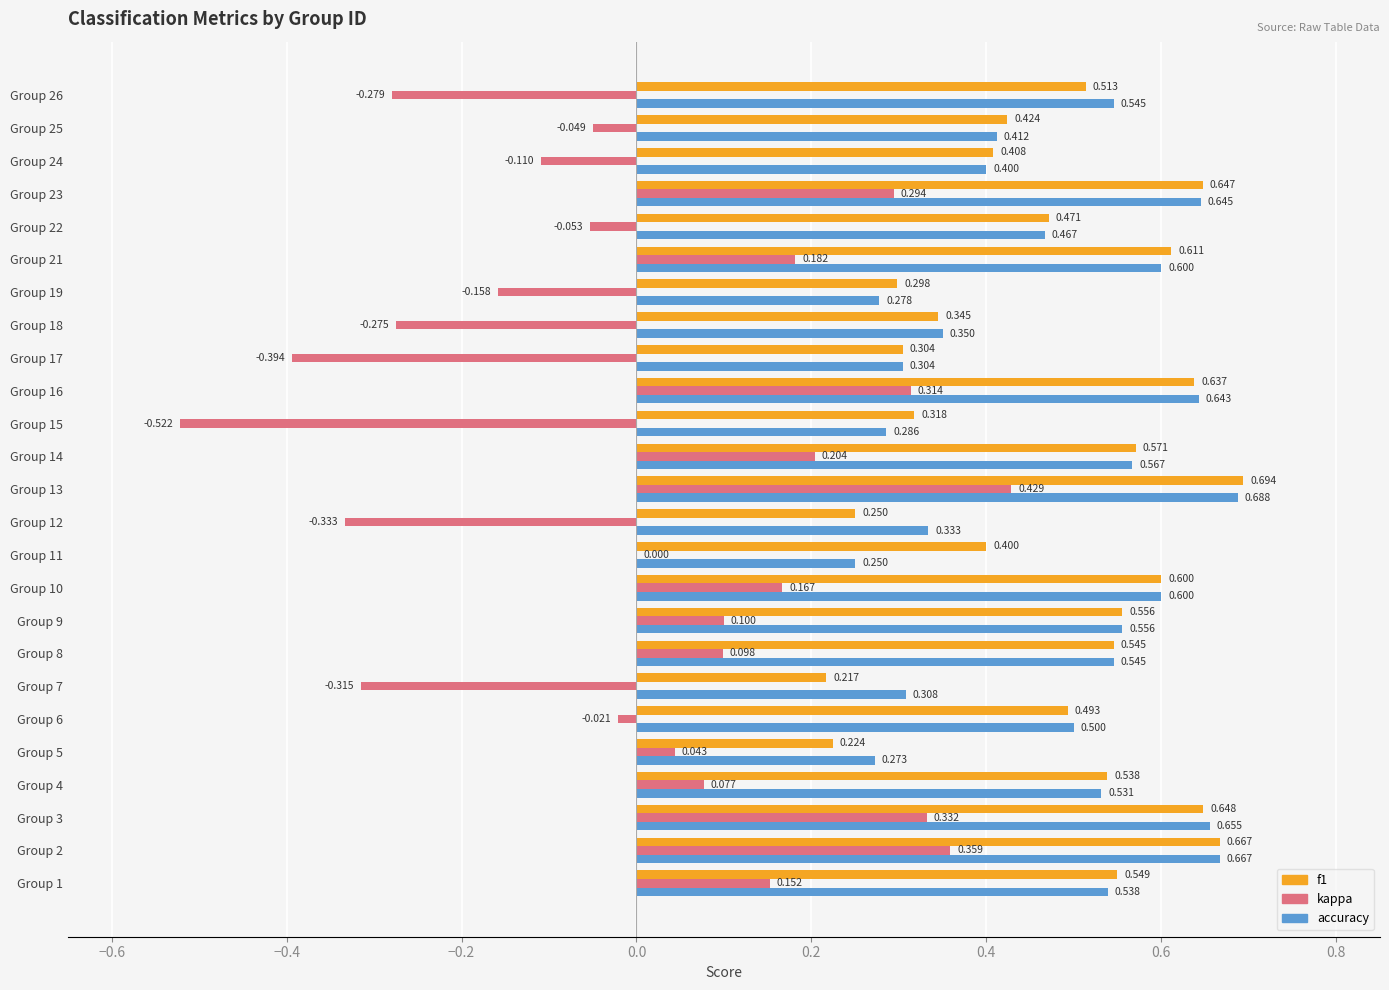

Between Group 6 and Group 24, which series saw the biggest shift?

accuracy